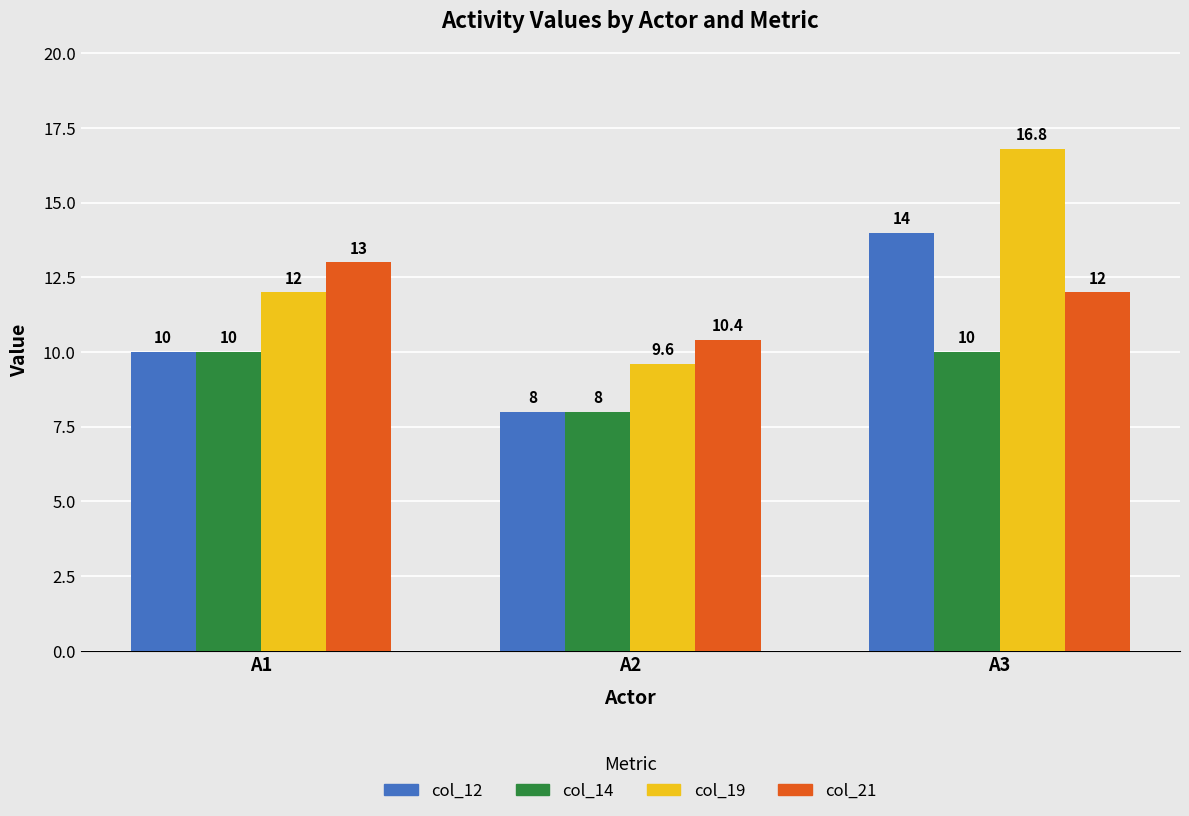

Rank the series by their average value, from lowest to highest.

col_14, col_12, col_21, col_19